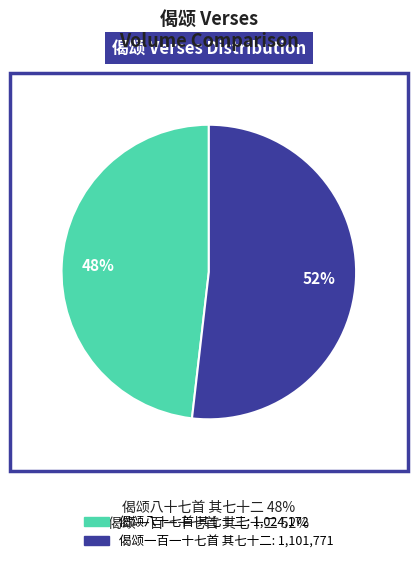

Does 偈颂一百一十七首 其七十二 account for over 50% of the chart?

Yes